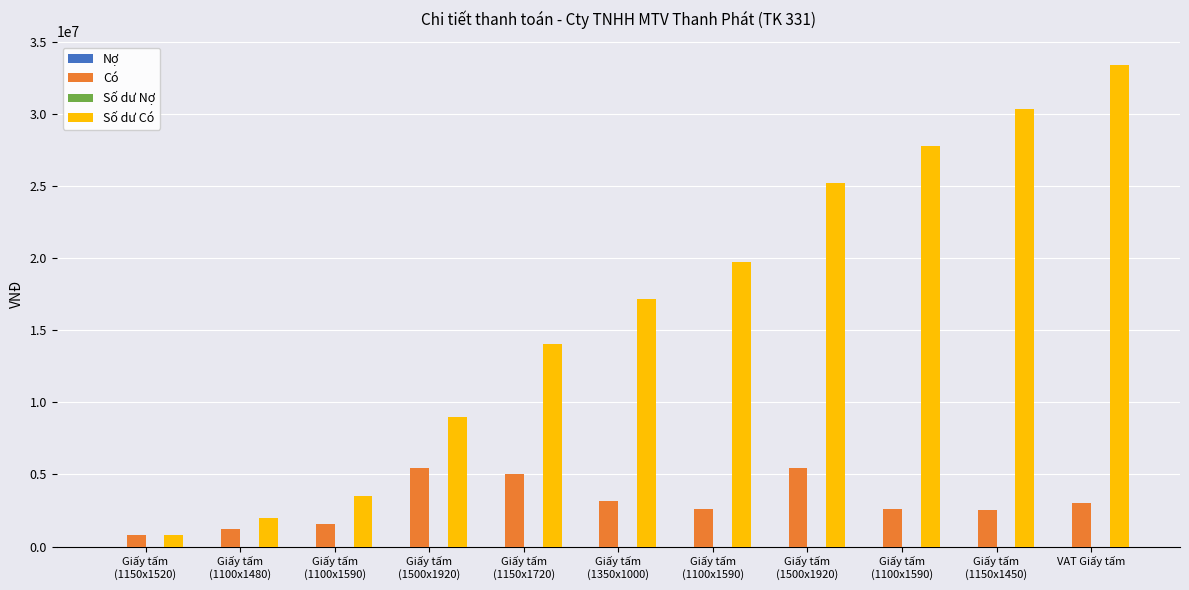

How many values in the Có series are below 2579750?

4